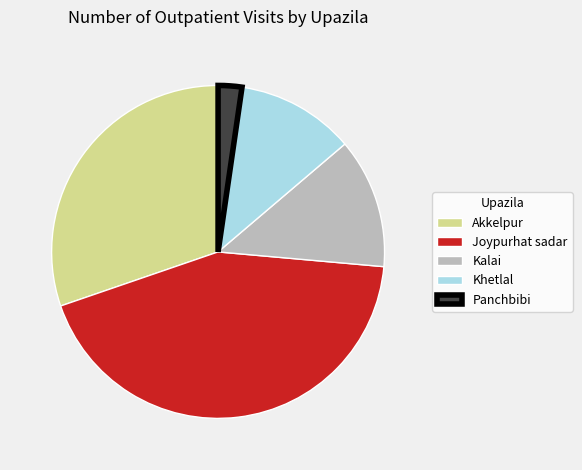

The Khetlal slice represents 11% of the pie. True or false?

True